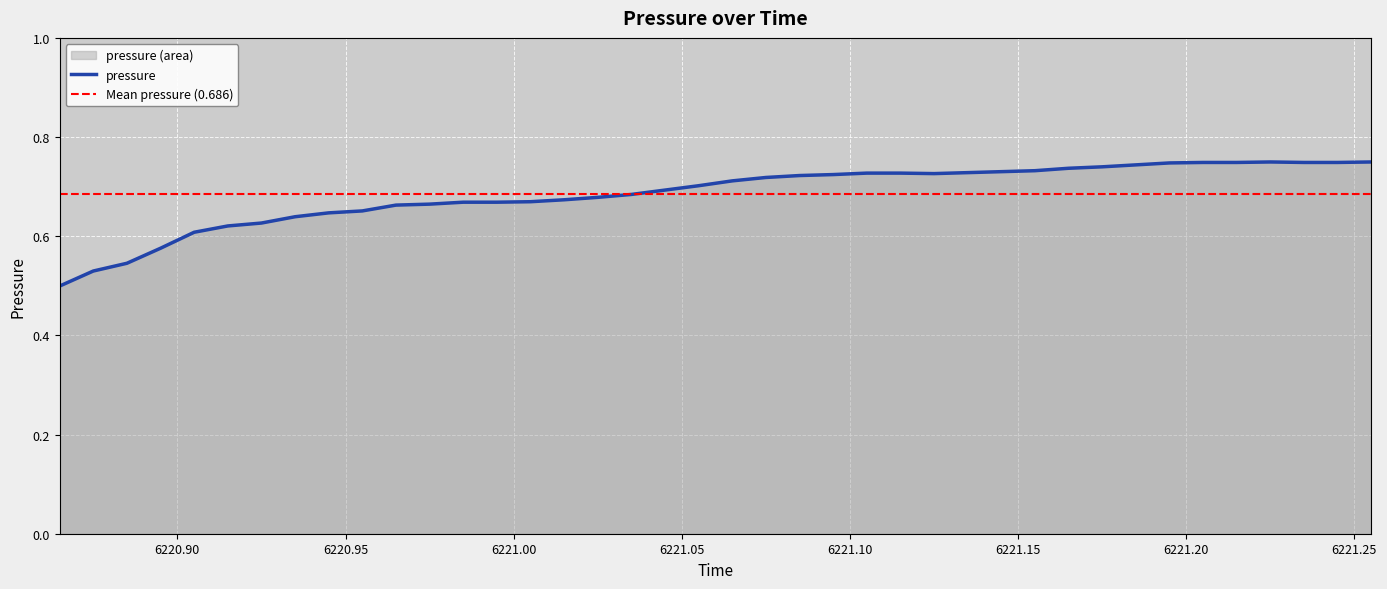

How many data points does each series have?

40